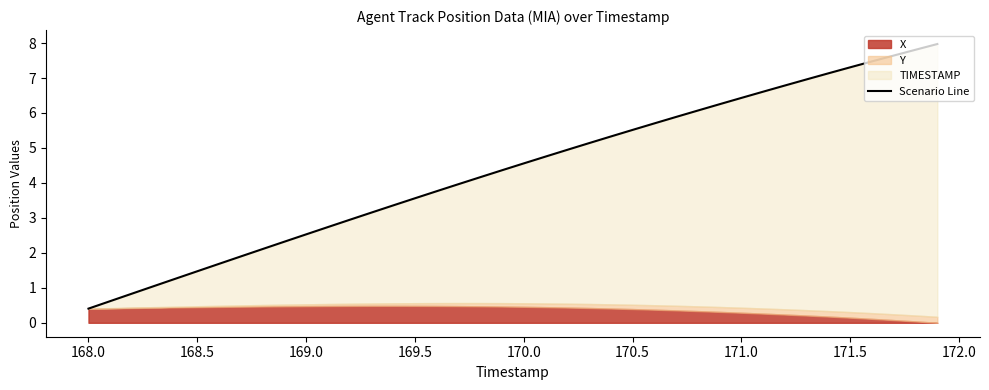

How many lines are shown in the chart?

1